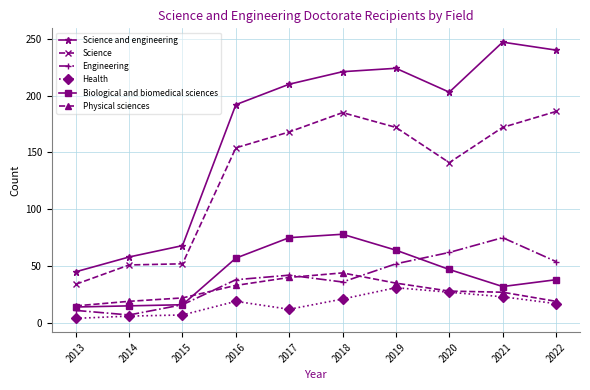

True or false: Biological and biomedical sciences and Science and engineering cross at least once.

False